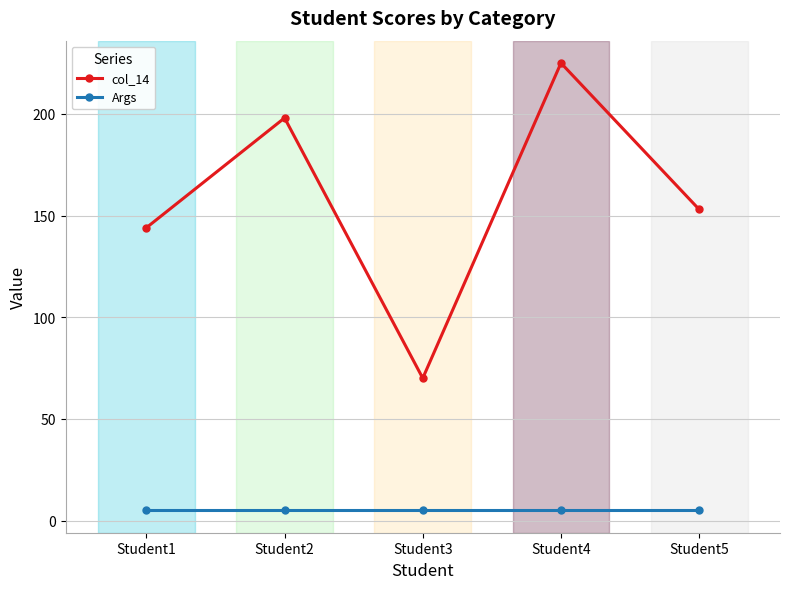

True or false: col_14 and Args cross at least once.

False